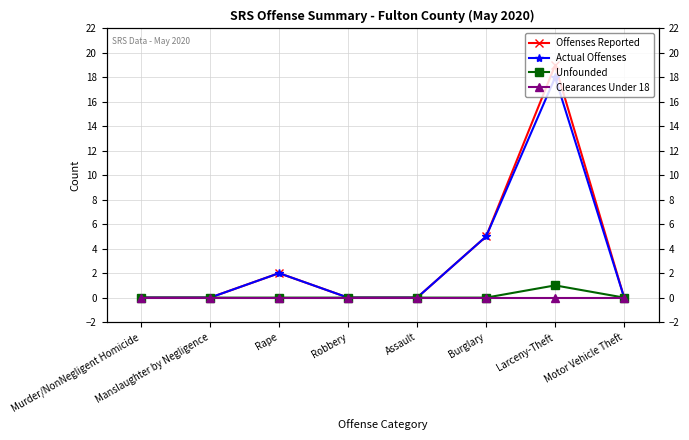

What is the value of the Actual Offenses point at the 7th from the left?

18